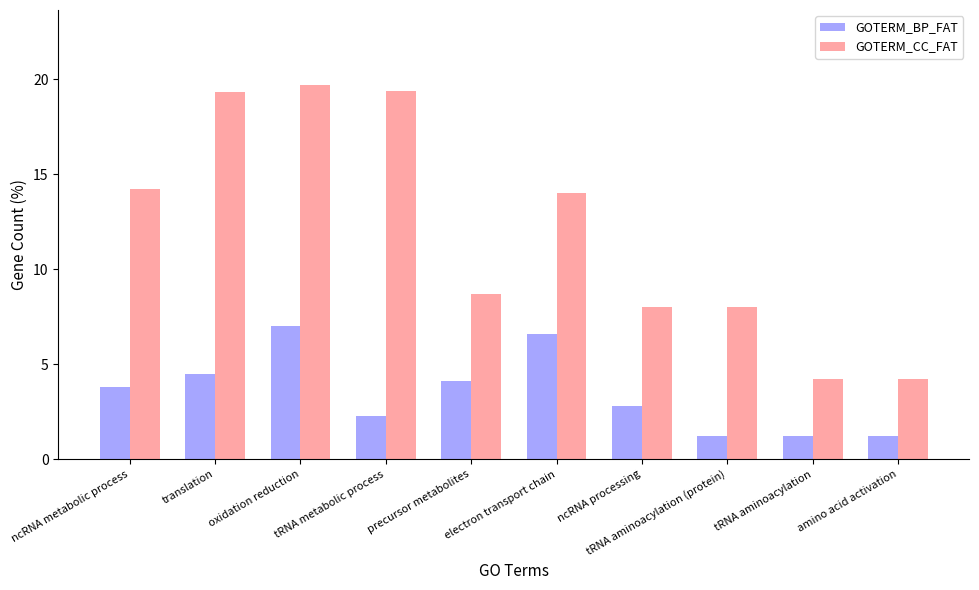

At which label does GOTERM_BP_FAT first exceed 3?

ncRNA metabolic process